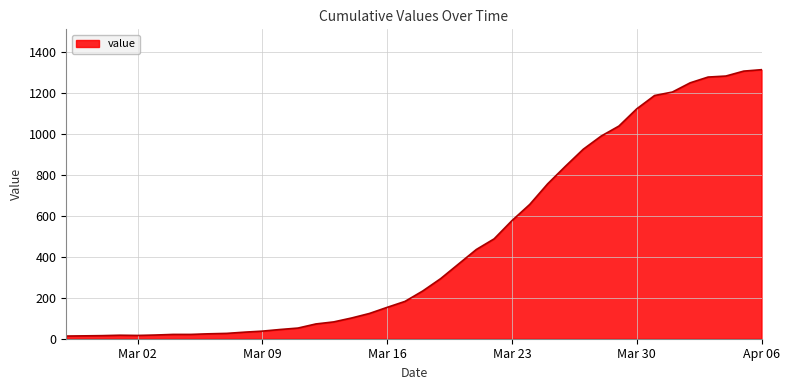

What is the greatest value displayed?

1312